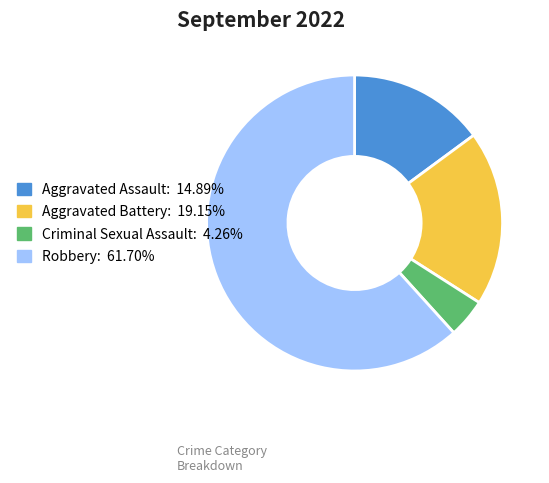

Between Robbery and Criminal Sexual Assault, which is larger?

Robbery